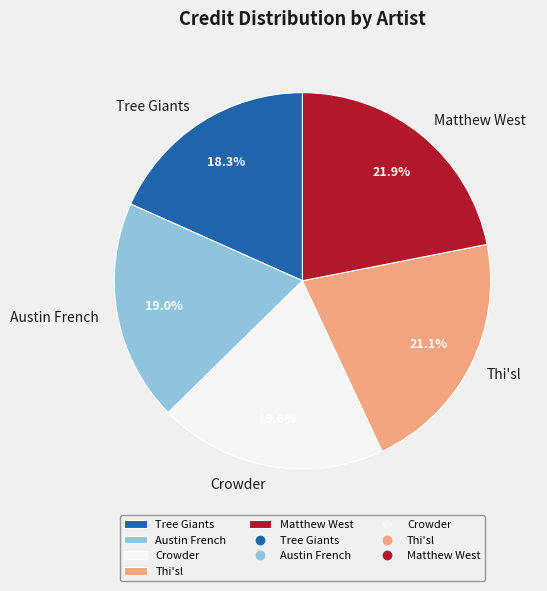

Which category has the smallest portion of the pie?

Tree Giants